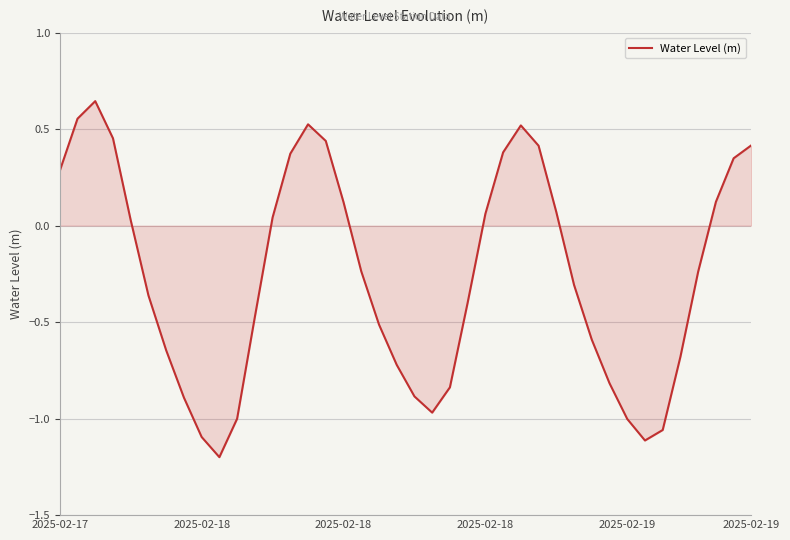

What is the smallest value displayed?

-1.2